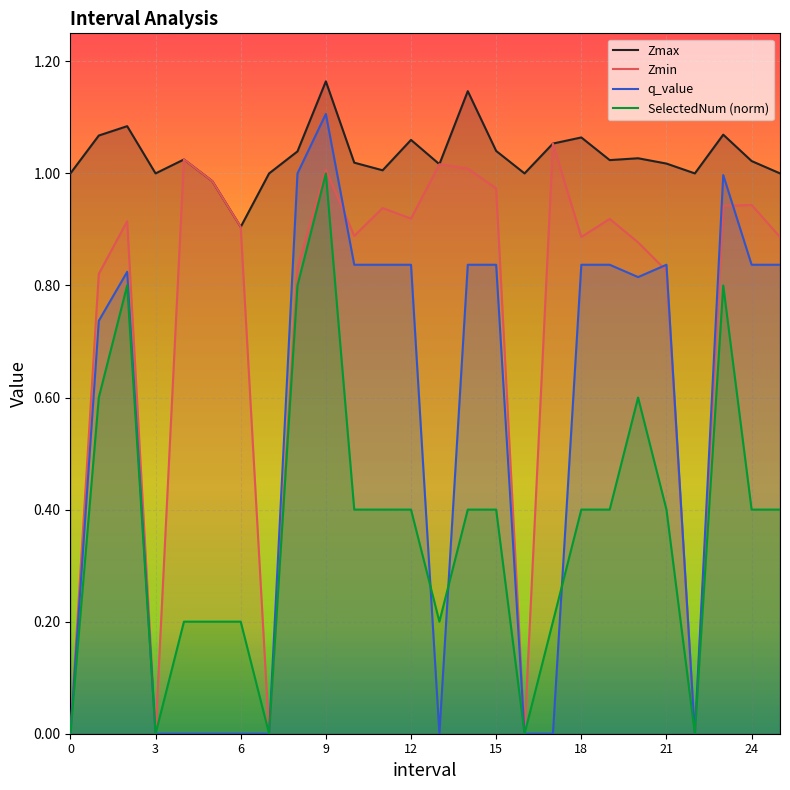

How many interior local valleys does the Zmin series have?

7